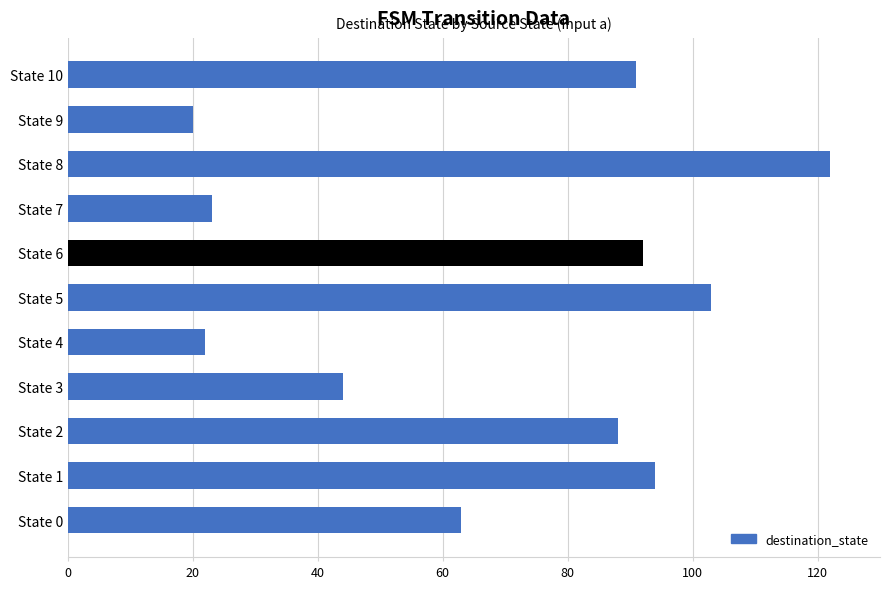

What is the approximate value at State 6, to the nearest 50?

100